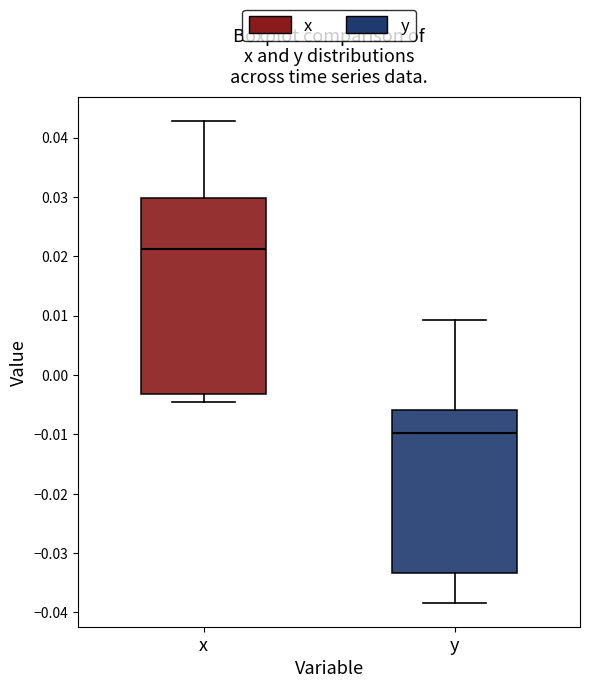

Which box's median line is the highest?

x